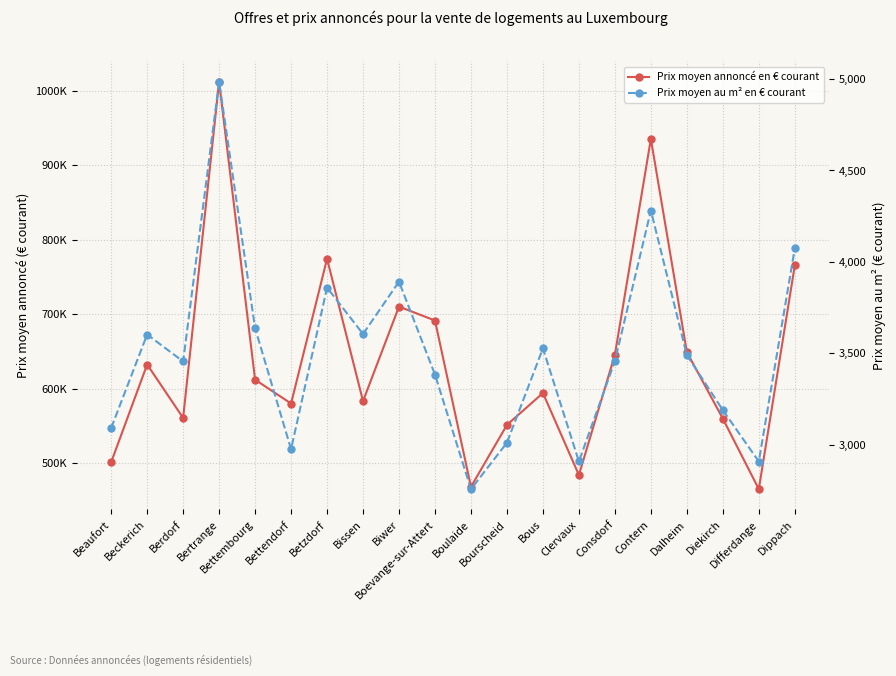

Where does the Prix moyen annoncé en € courant series first go above 611864?

Beckerich